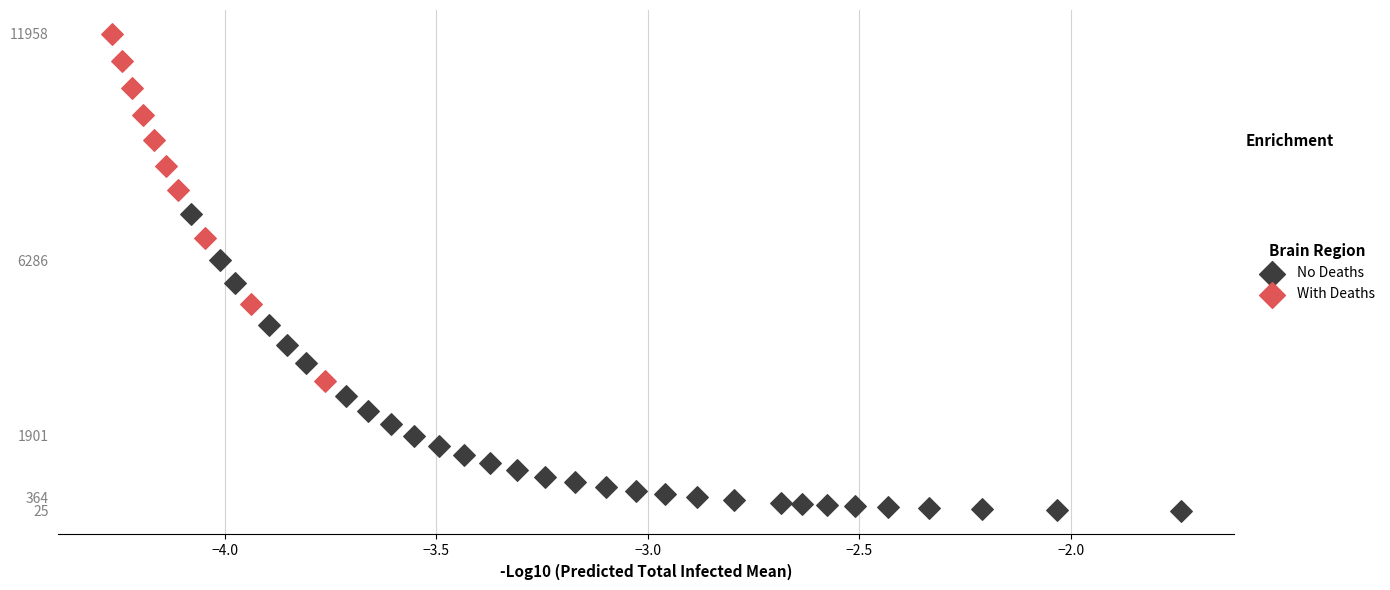

Which series reaches the maximum Y coordinate?

With Deaths